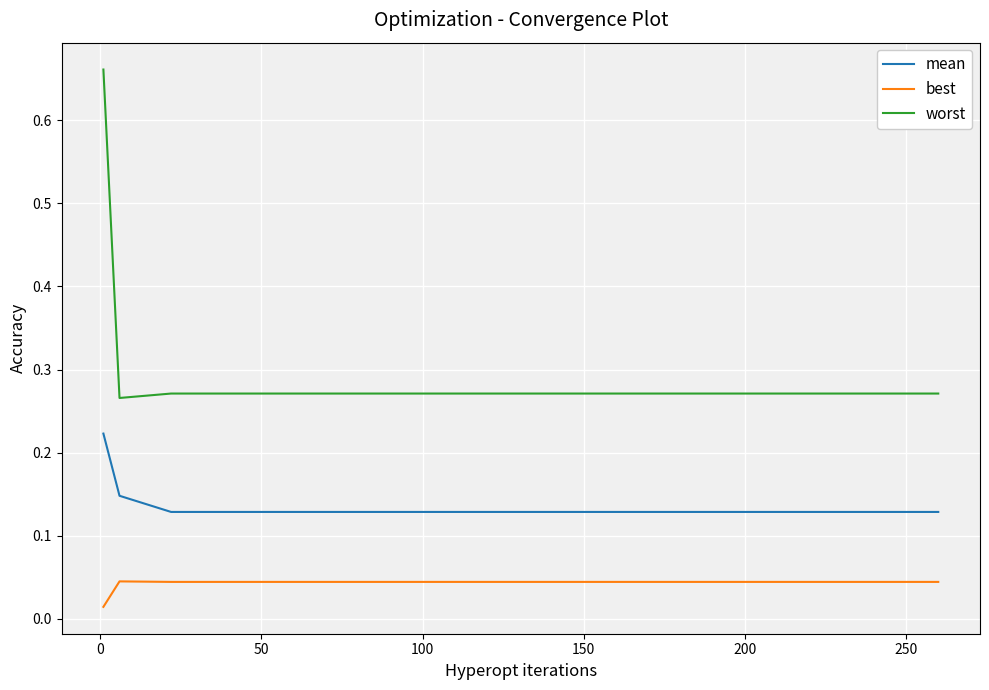

At how many categories does at least one series exceed 0?

15